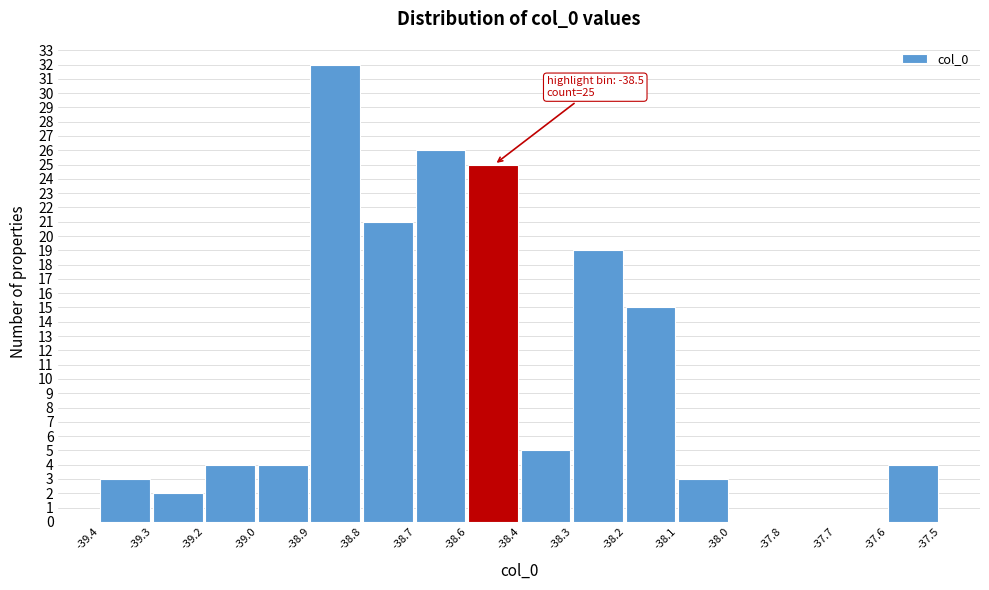

Reading right to left, list all the values displayed in this chart.

-37.6=4	-37.7=0	-37.8=0	-38.0=0	-38.1=3	-38.2=15	-38.3=19	-38.4=5	-38.6=25	-38.7=26	-38.8=21	-38.9=32	-39.0=4	-39.2=4	-39.3=2	-39.4=3